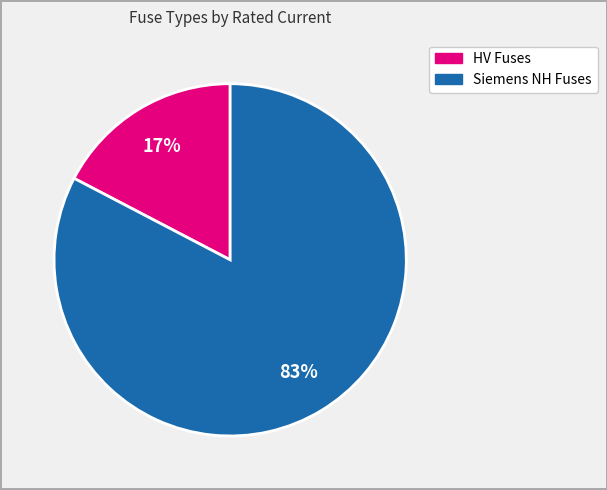

To the nearest percent, what is the average slice percentage?

50%